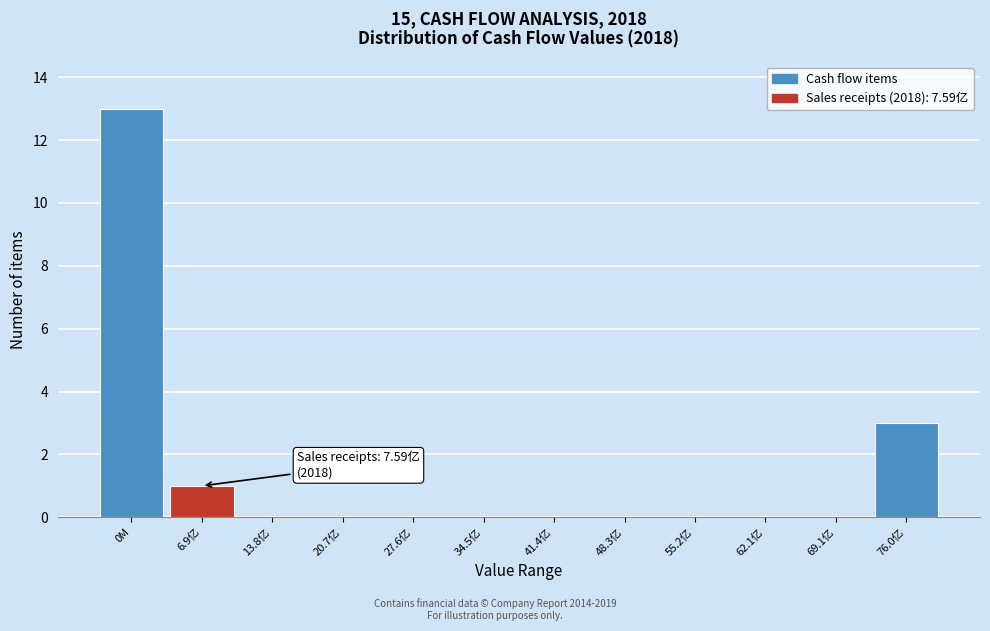

Reading right to left, extract all data points from this chart.

76.0亿=3	69.1亿=0	62.1亿=0	55.2亿=0	48.3亿=0	41.4亿=0	34.5亿=0	27.6亿=0	20.7亿=0	13.8亿=0	6.9亿=1	0M=13